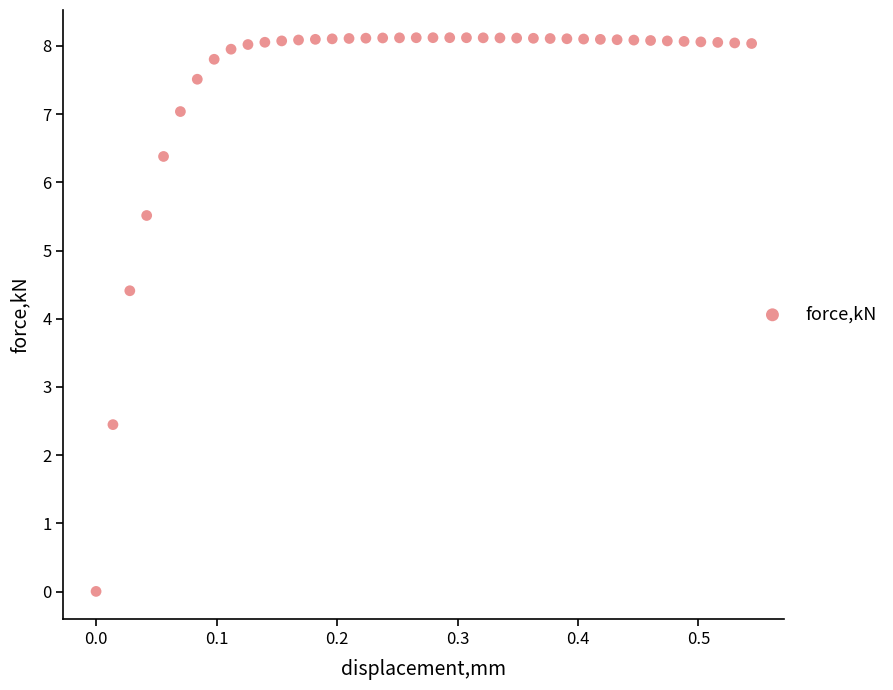

What is the range of Y values (max minus min)?

8.1